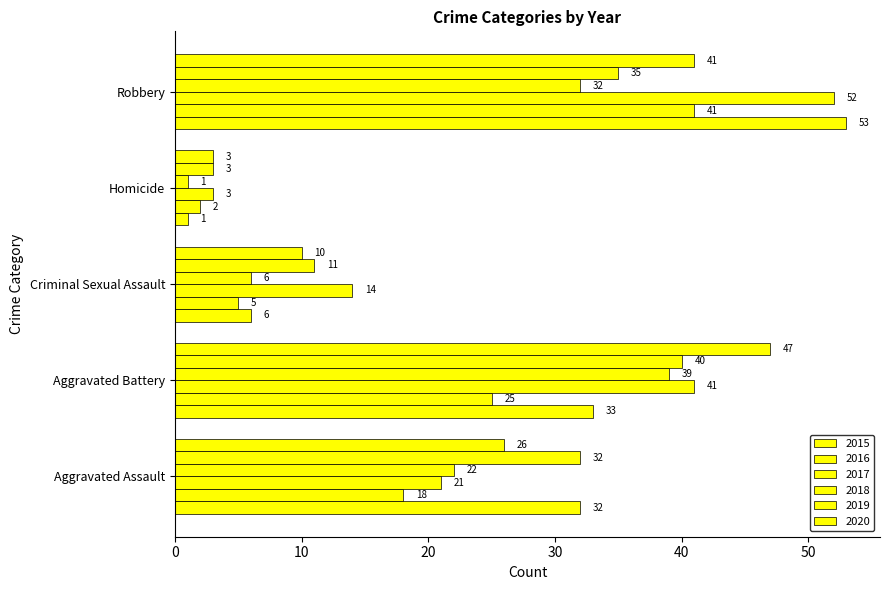

What is the sum of all 2019 values?

121